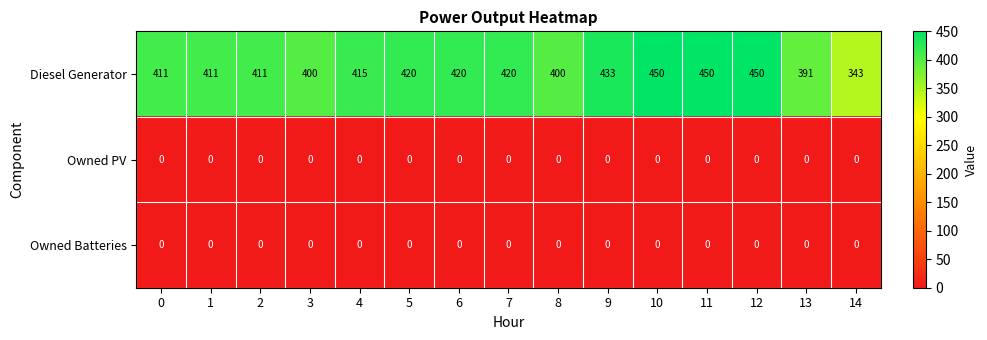

The Owned PV series shows 0 at 6. True or false?

True